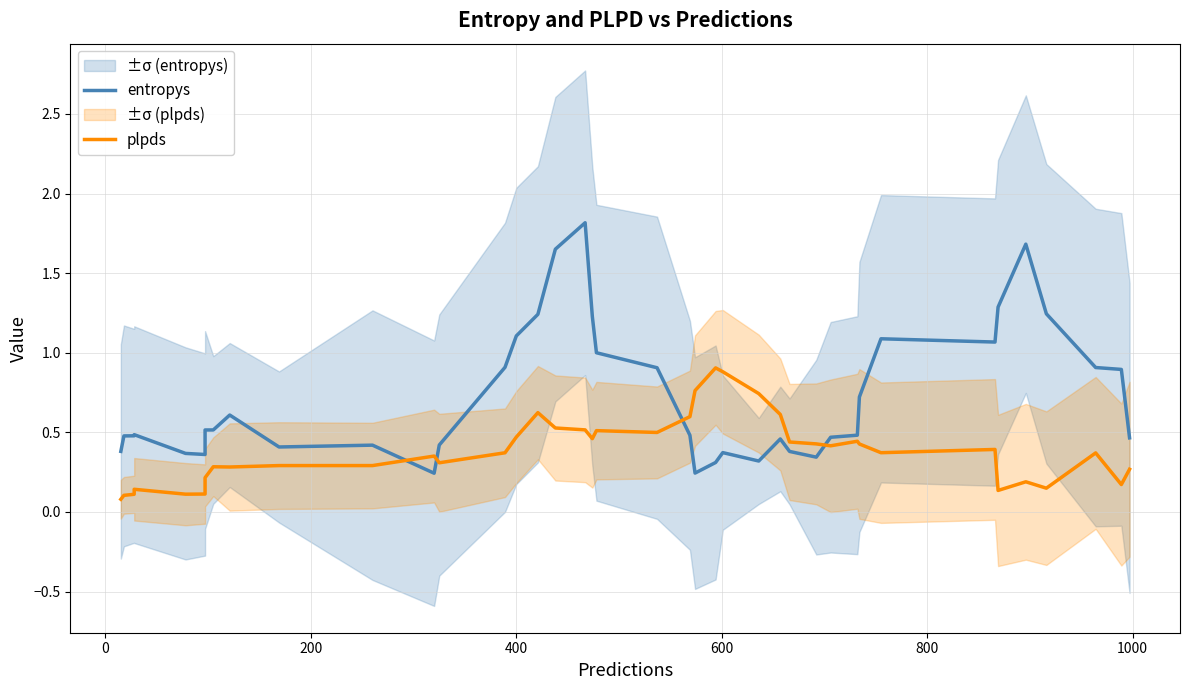

True or false: entropys has more than 0 points higher than both neighbors.

True